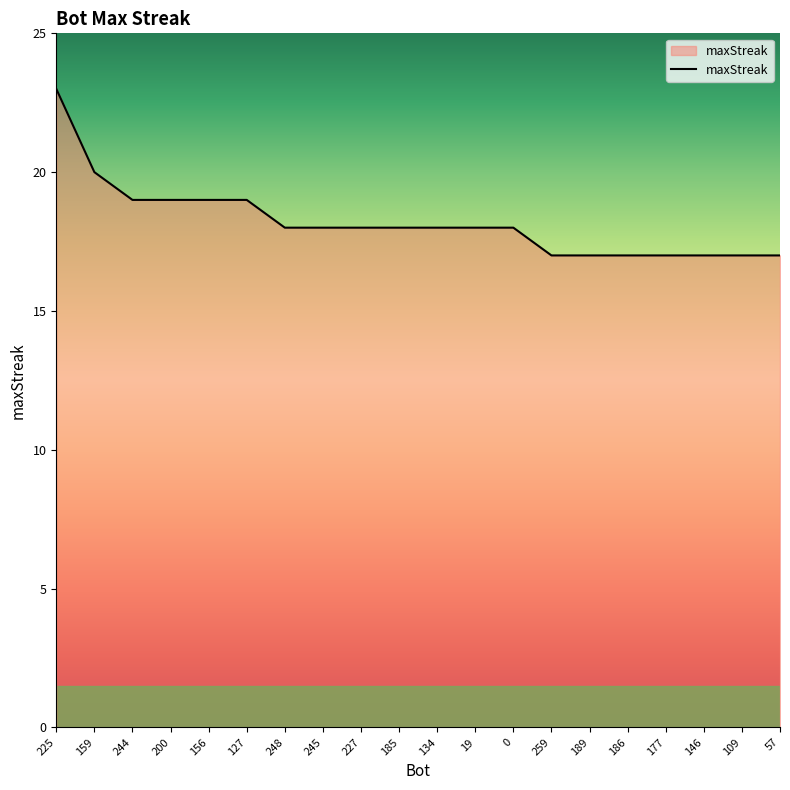

At which label does the data first exceed 18?

225